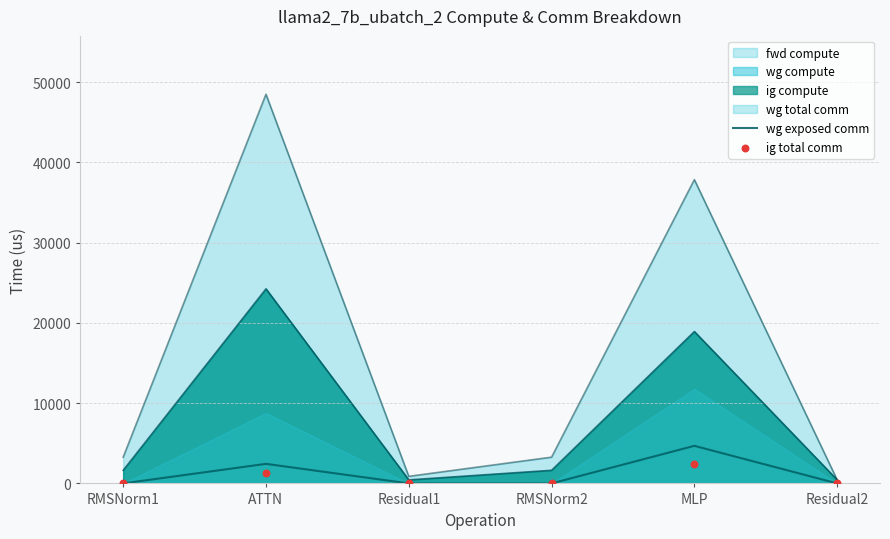

Which series reaches the maximum Y coordinate?

wg exposed comm